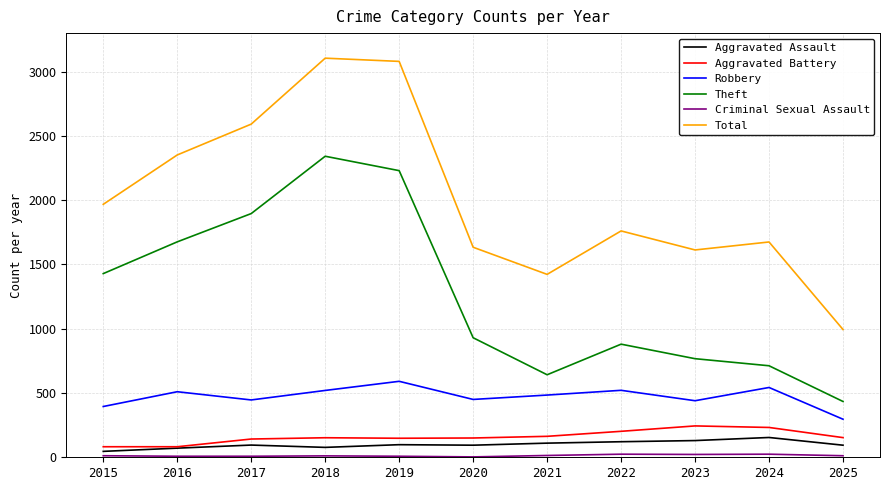

Count the number of categories in the chart.

11